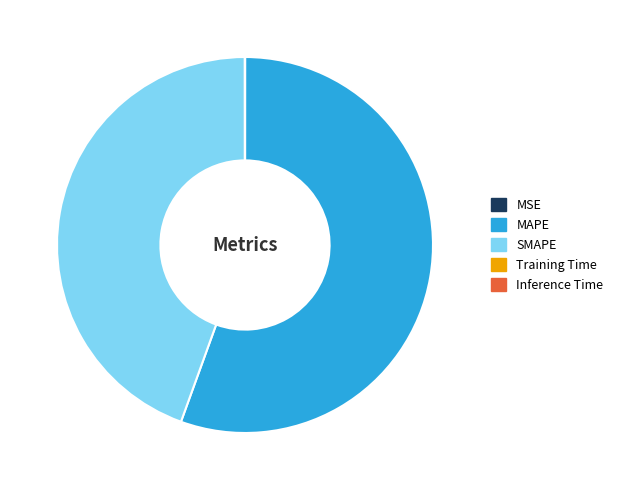

Is there any slice that represents more than half of the pie?

Yes